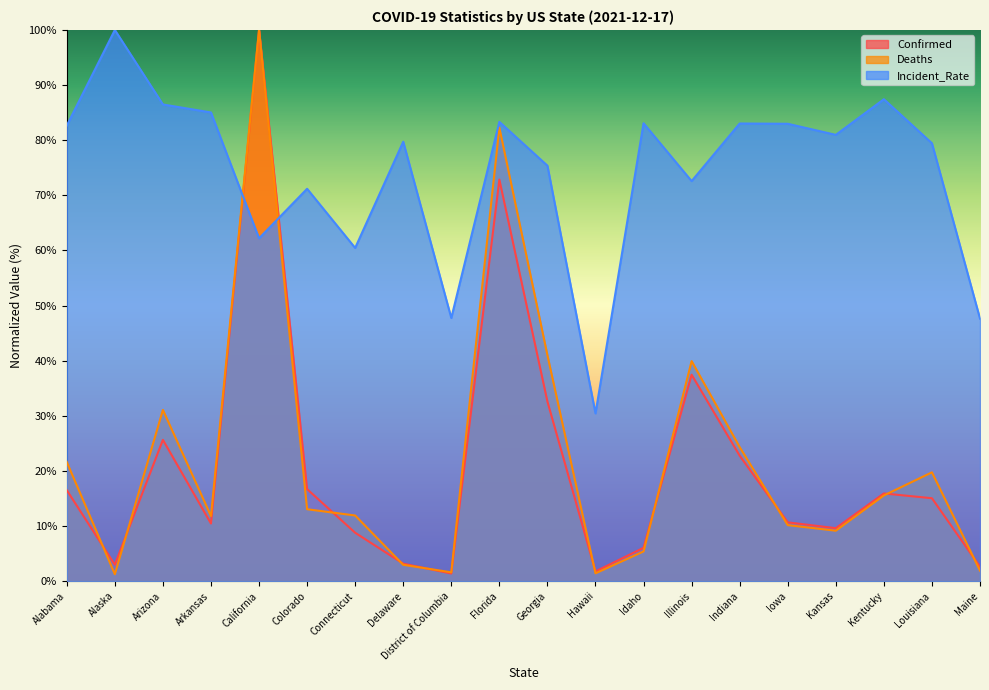

Count the number of data series in this chart.

3